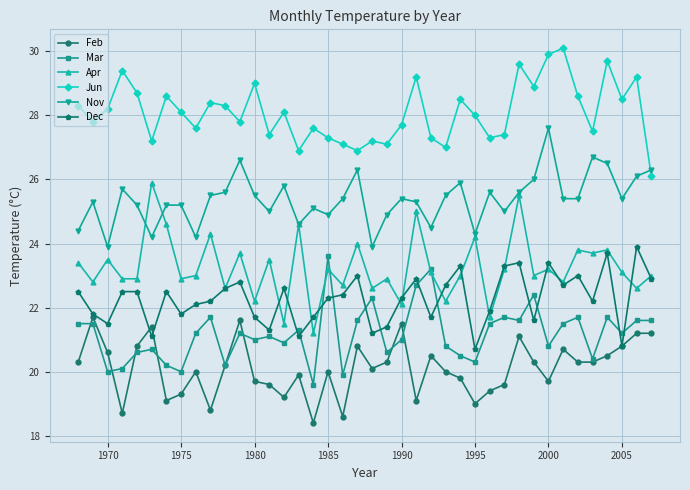

Which series has the largest total across all categories?

Jun